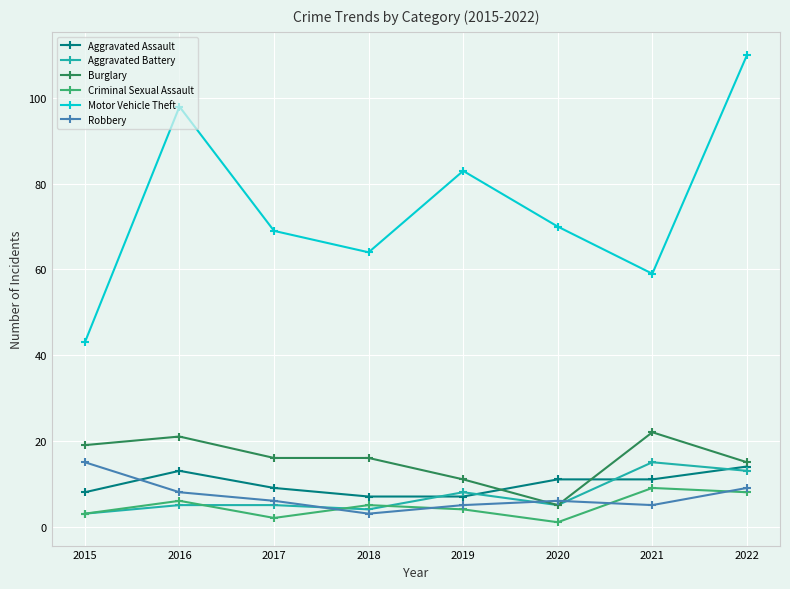

At which category does Motor Vehicle Theft reach its first local peak?

2016